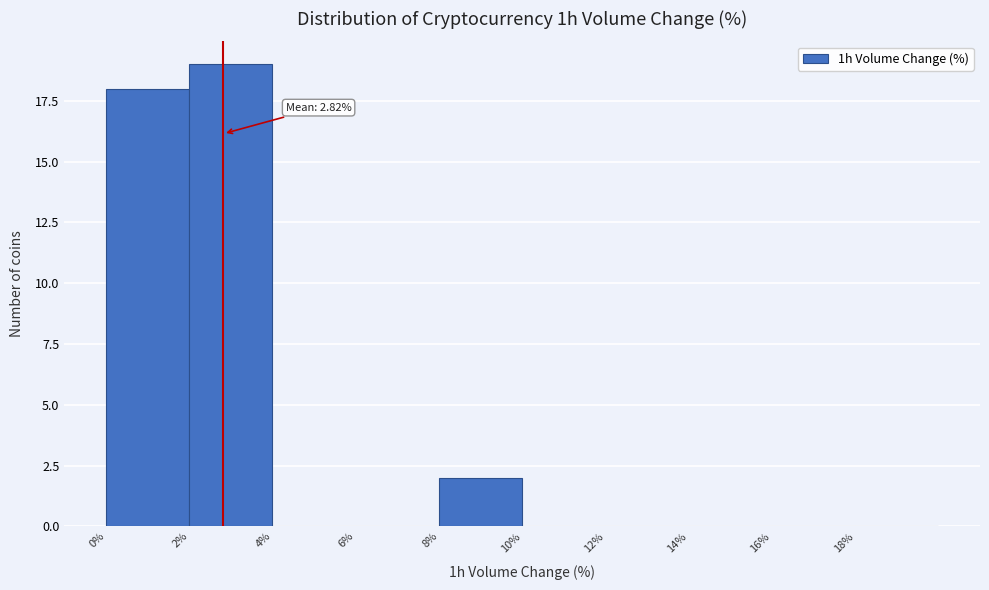

Which range on the x-axis has the tallest bar?

2 to 4